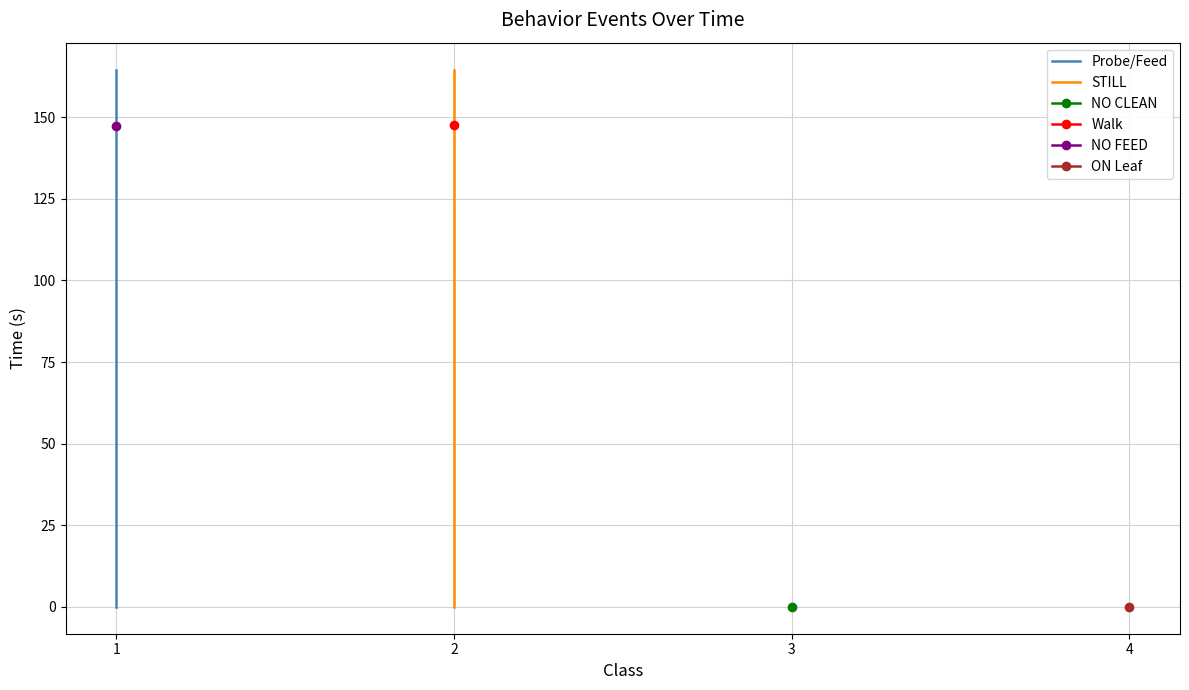

What is the sum of all STILL values?

164.6